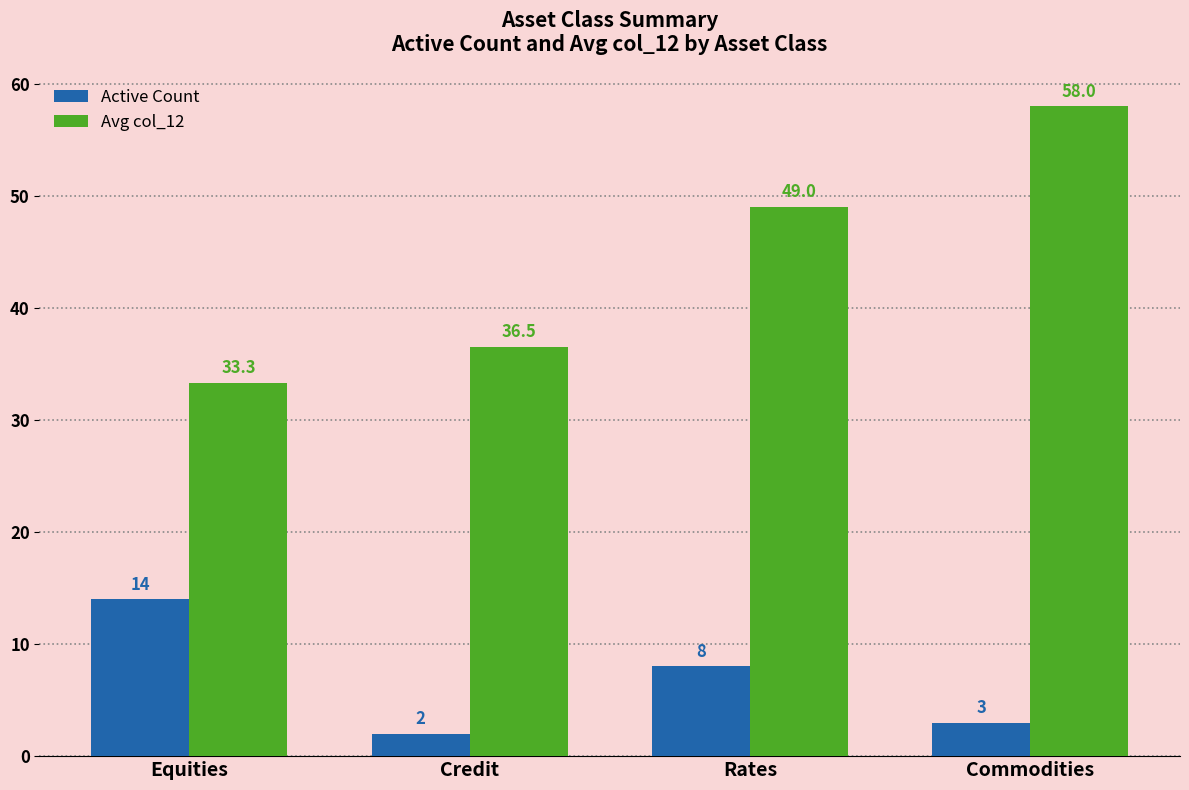

What is the label of the 3rd bar from the left?

Rates